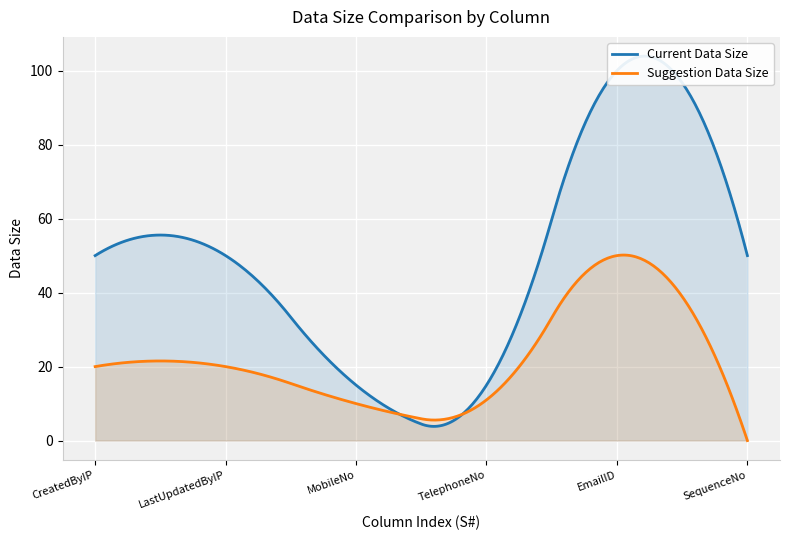

Is the value of Current Data Size at 6 greater than the value of Suggestion Data Size at 6?

Yes